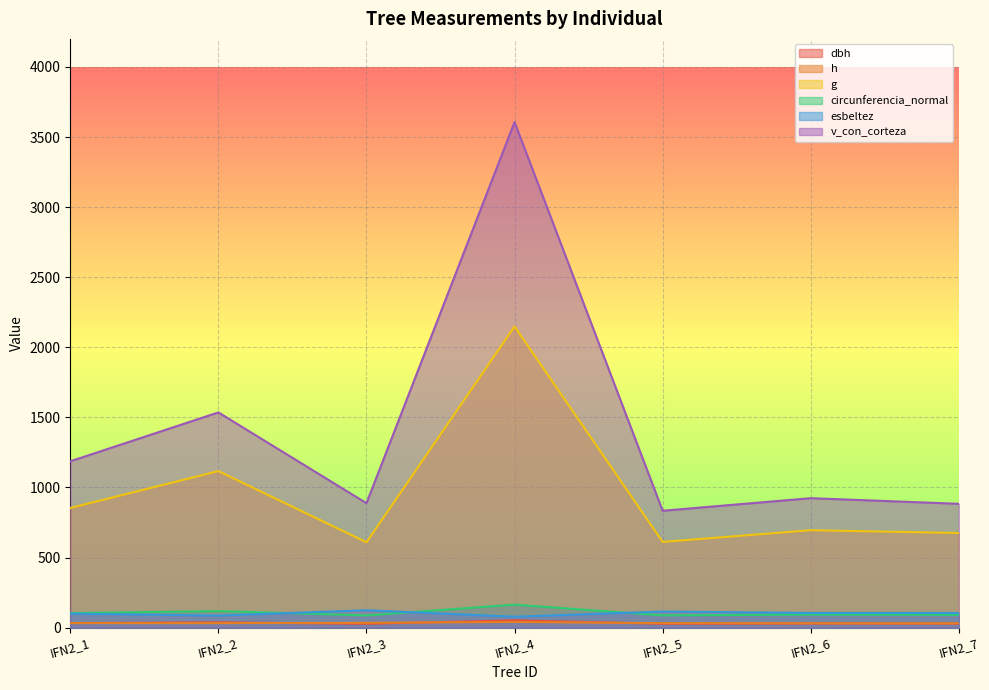

The value of esbeltez at IFN2_5 is 179.8. True or false?

False